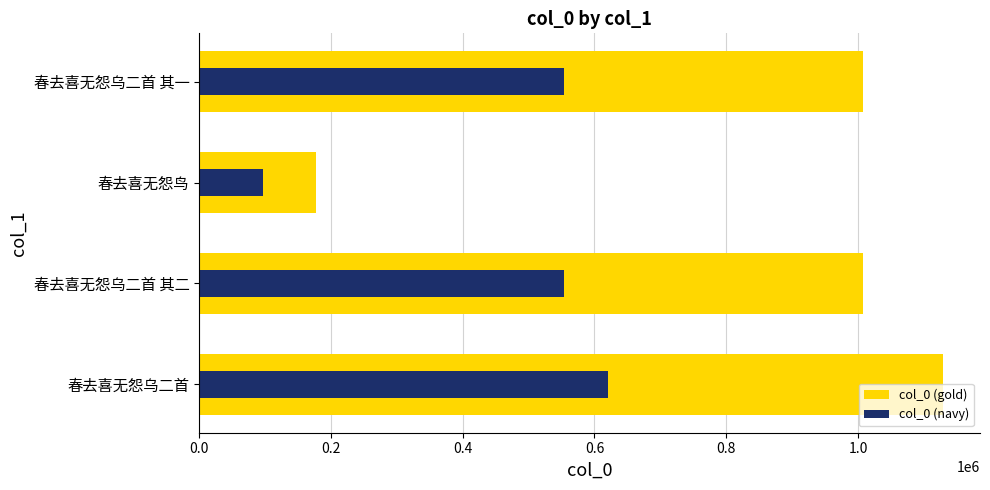

How many bars are there in each group?

2